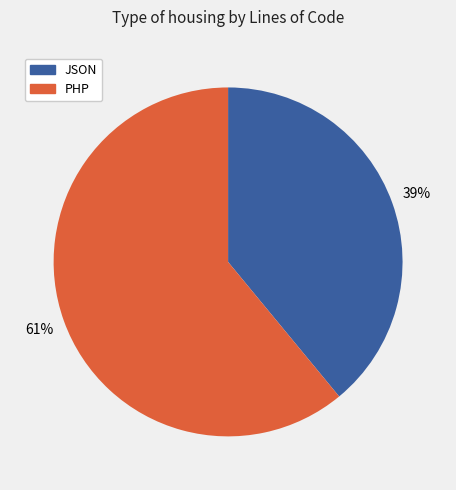

What percentage is the PHP slice, to the nearest percent?

61%